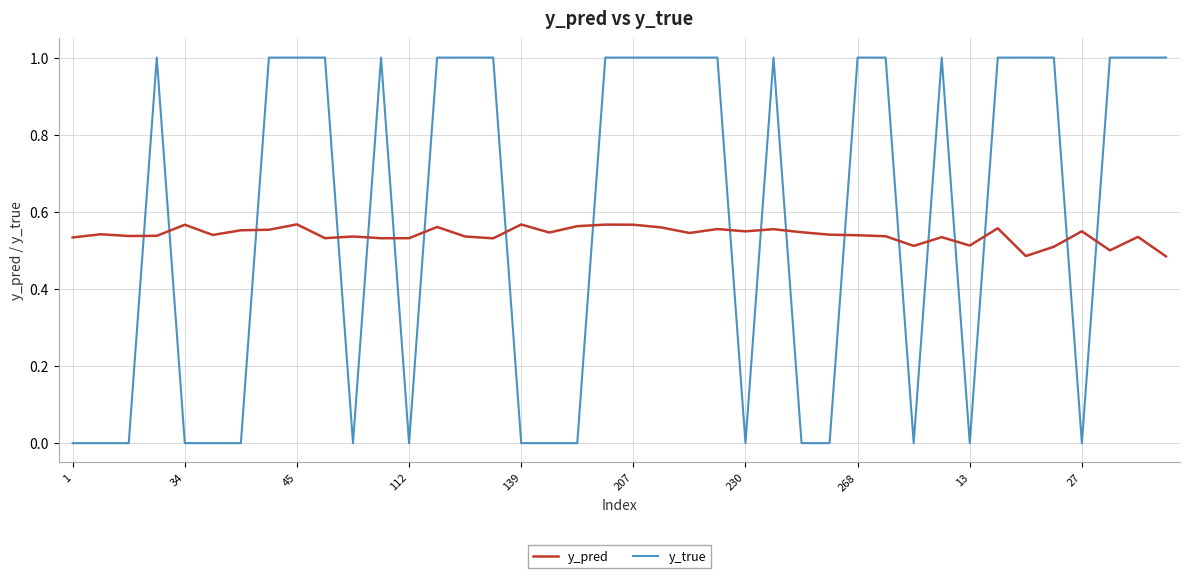

After their last crossing, which series has the higher values: y_pred or y_true?

y_true